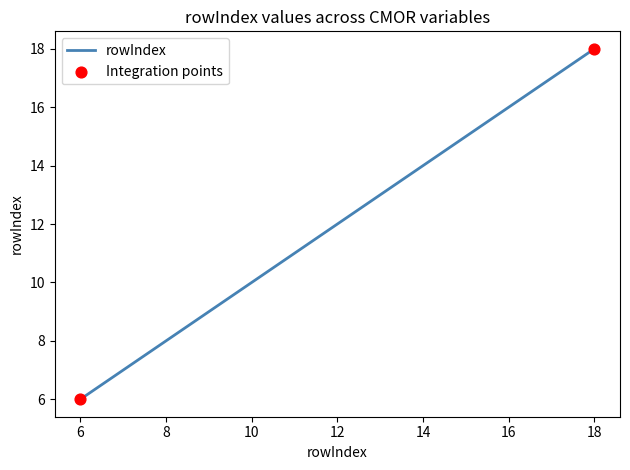

What is the sum of all values?

101